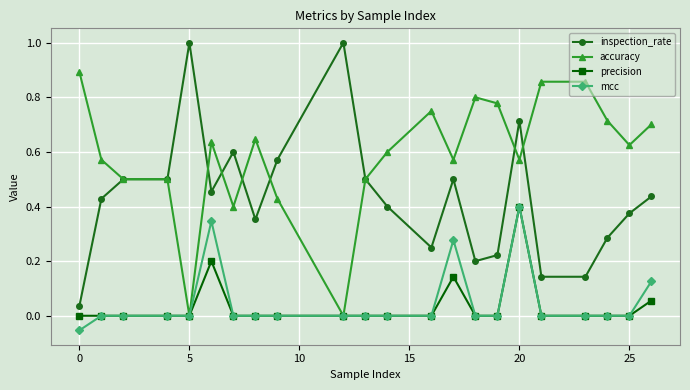

True or false: mcc and inspection_rate cross at least once.

False